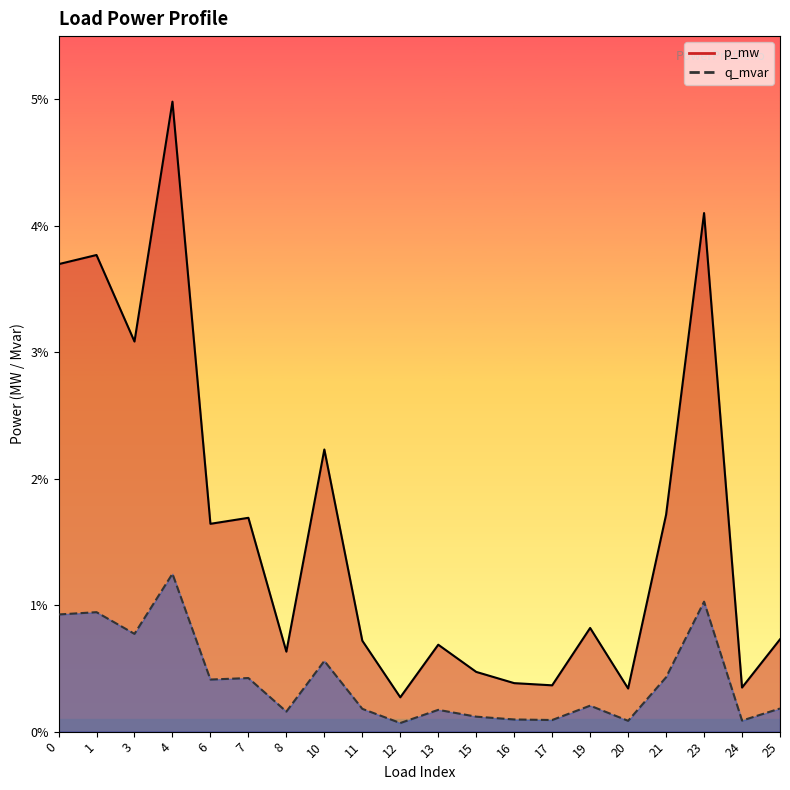

Which series has the largest range (max minus min)?

q_mvar